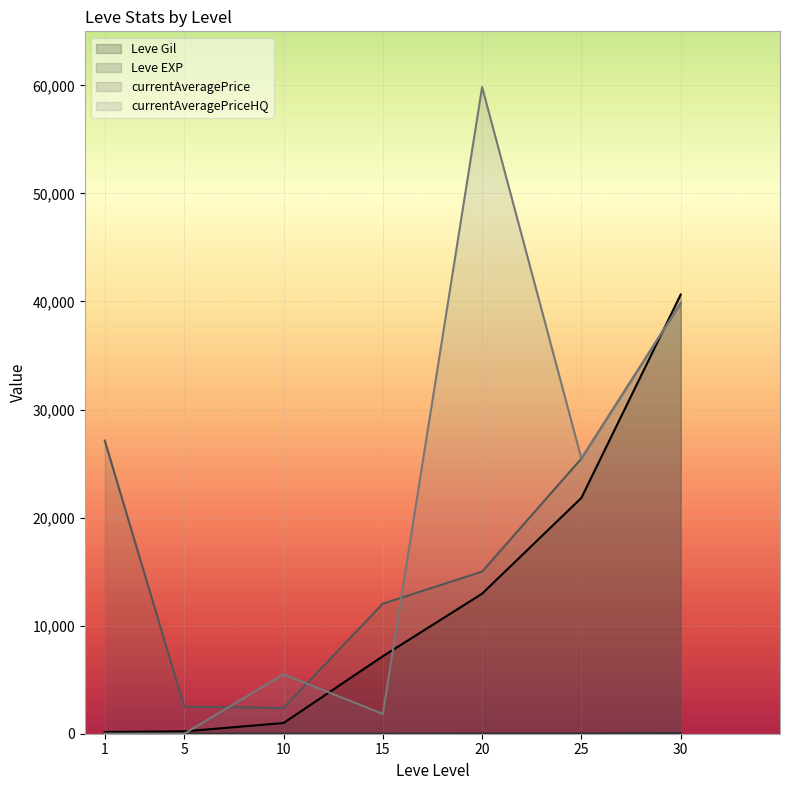

What is the value of the currentAveragePrice point at the 3rd from the left?

2392